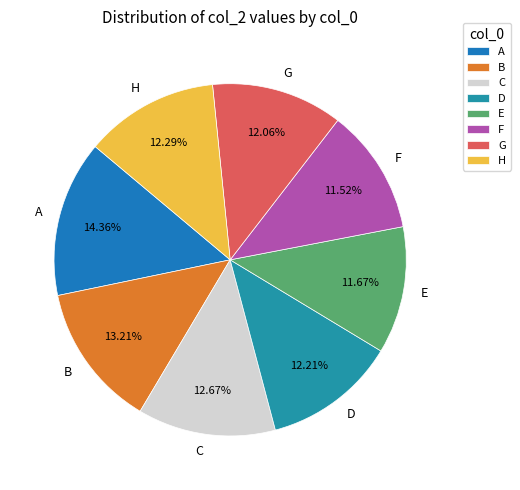

What is the largest slice in the pie chart?

A